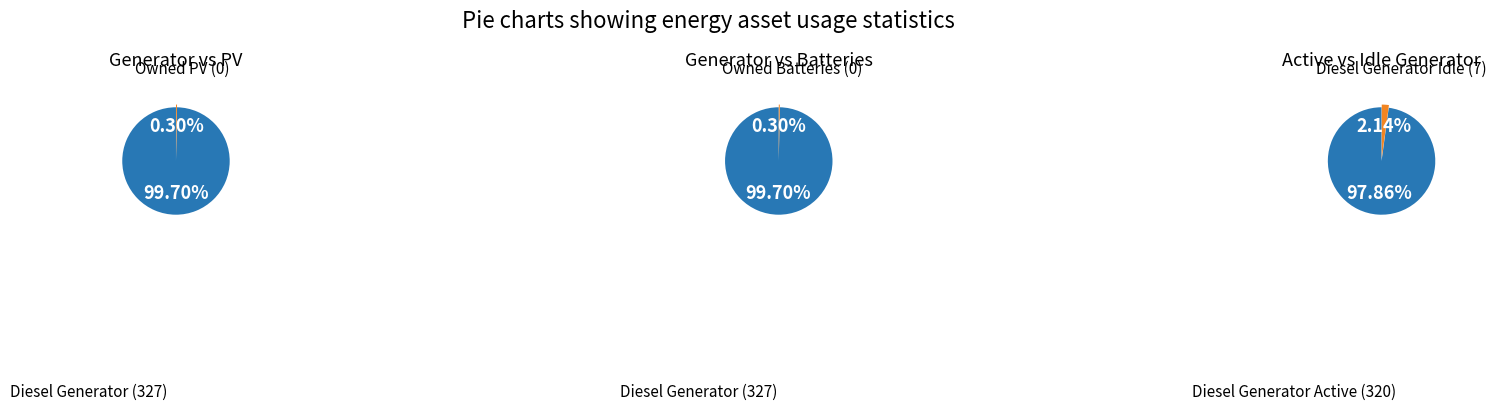

Between 0 and 4, which series saw the biggest shift?

Diesel Generator